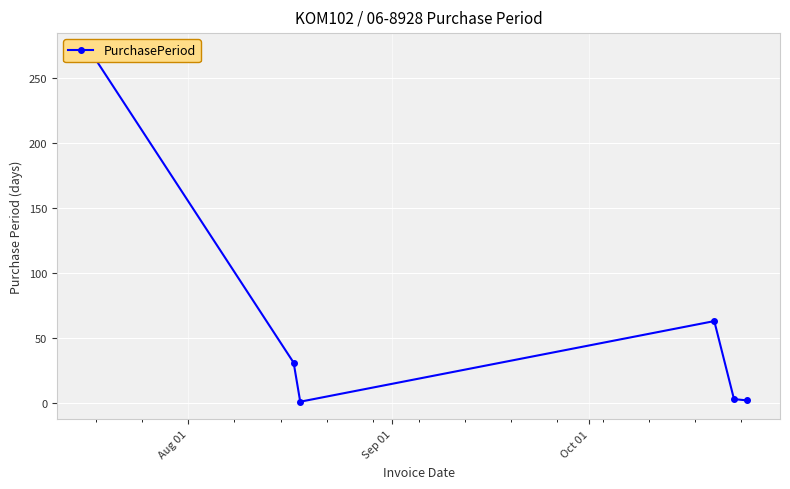

What is the sum of all values?

371